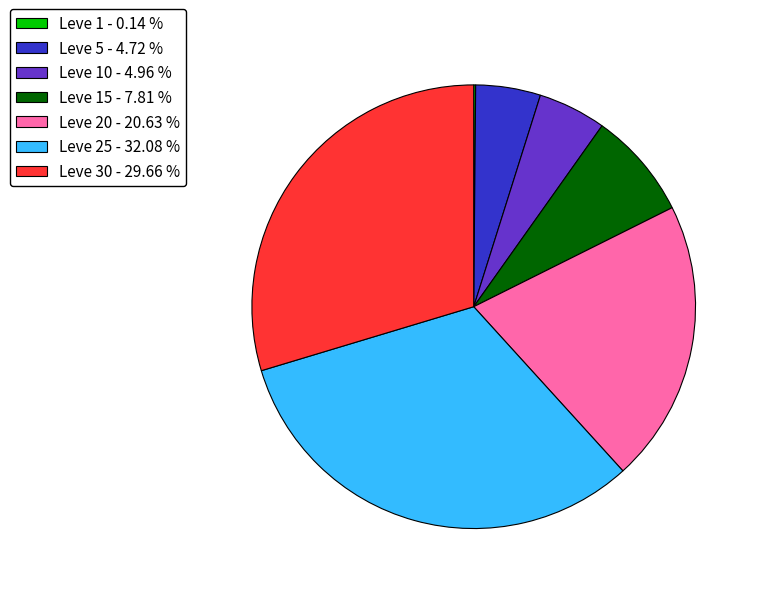

Which category has the biggest portion of the pie?

Leve 25 - 32.08 %